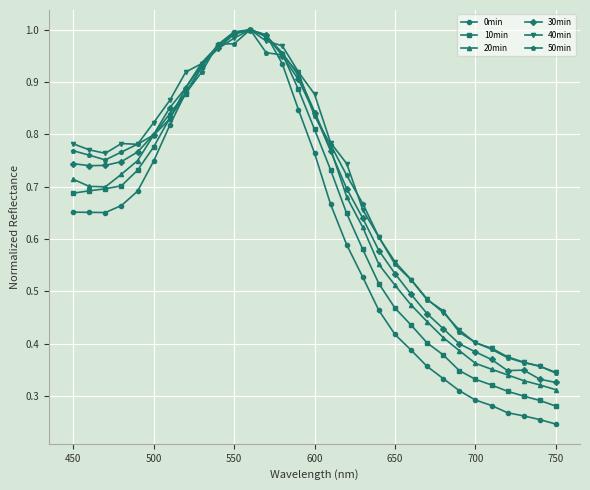

True or false: 0min has more than 0 points higher than both neighbors.

True